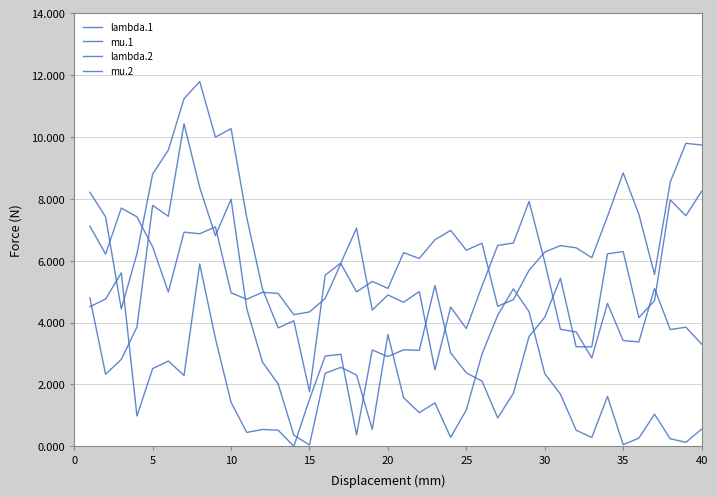

Does the chart have visible grid lines?

Yes